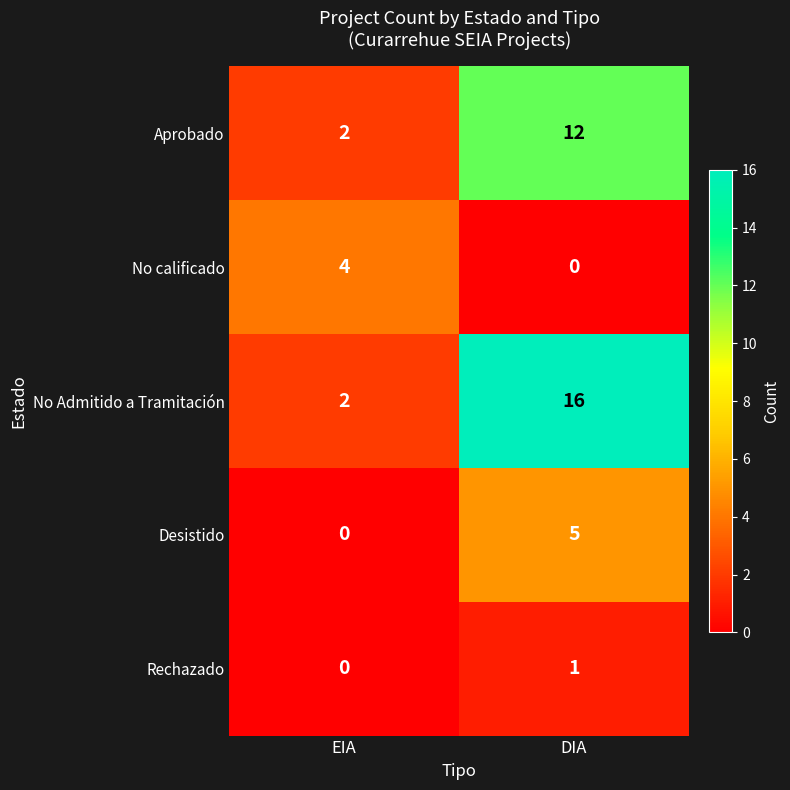

List the labels in order of Aprobado value, smallest first.

EIA, DIA